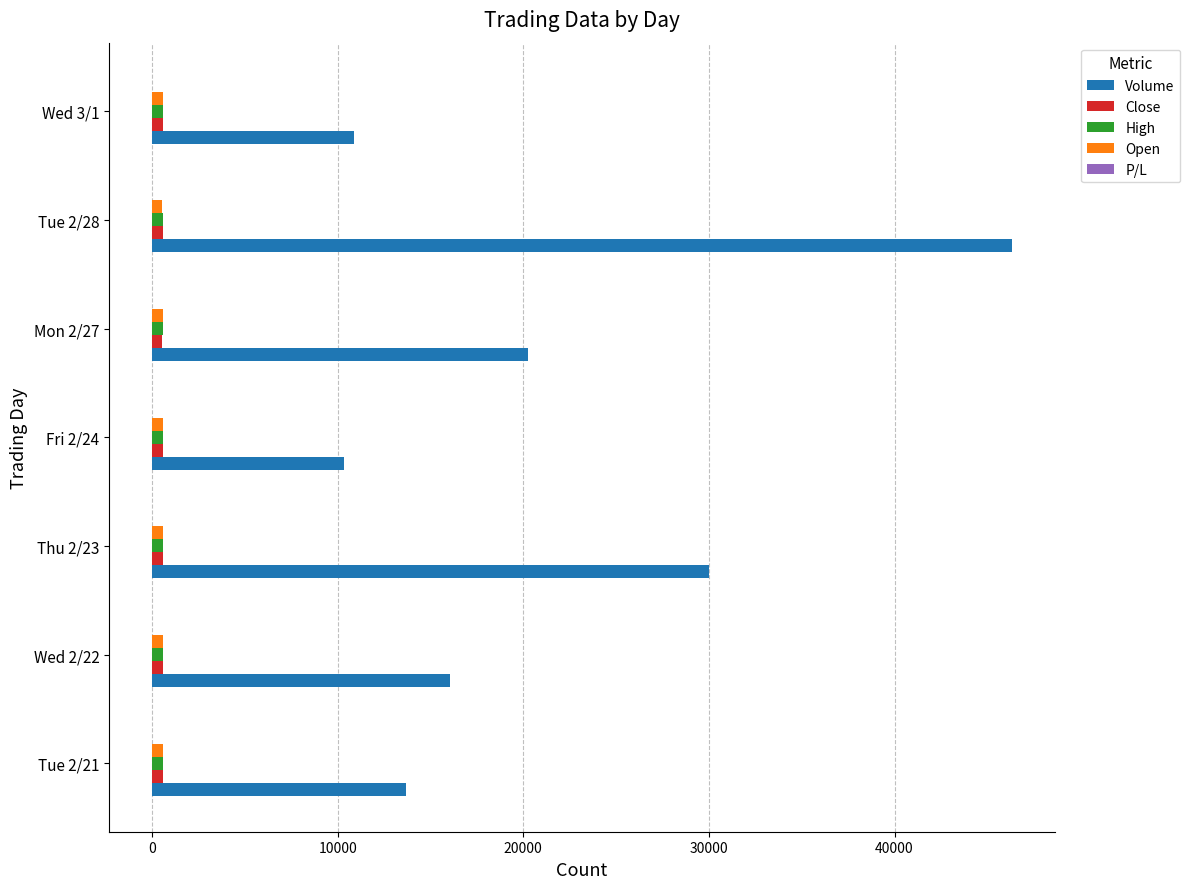

Between Wed 2/22 and Tue 2/28, which series saw the biggest shift?

Volume